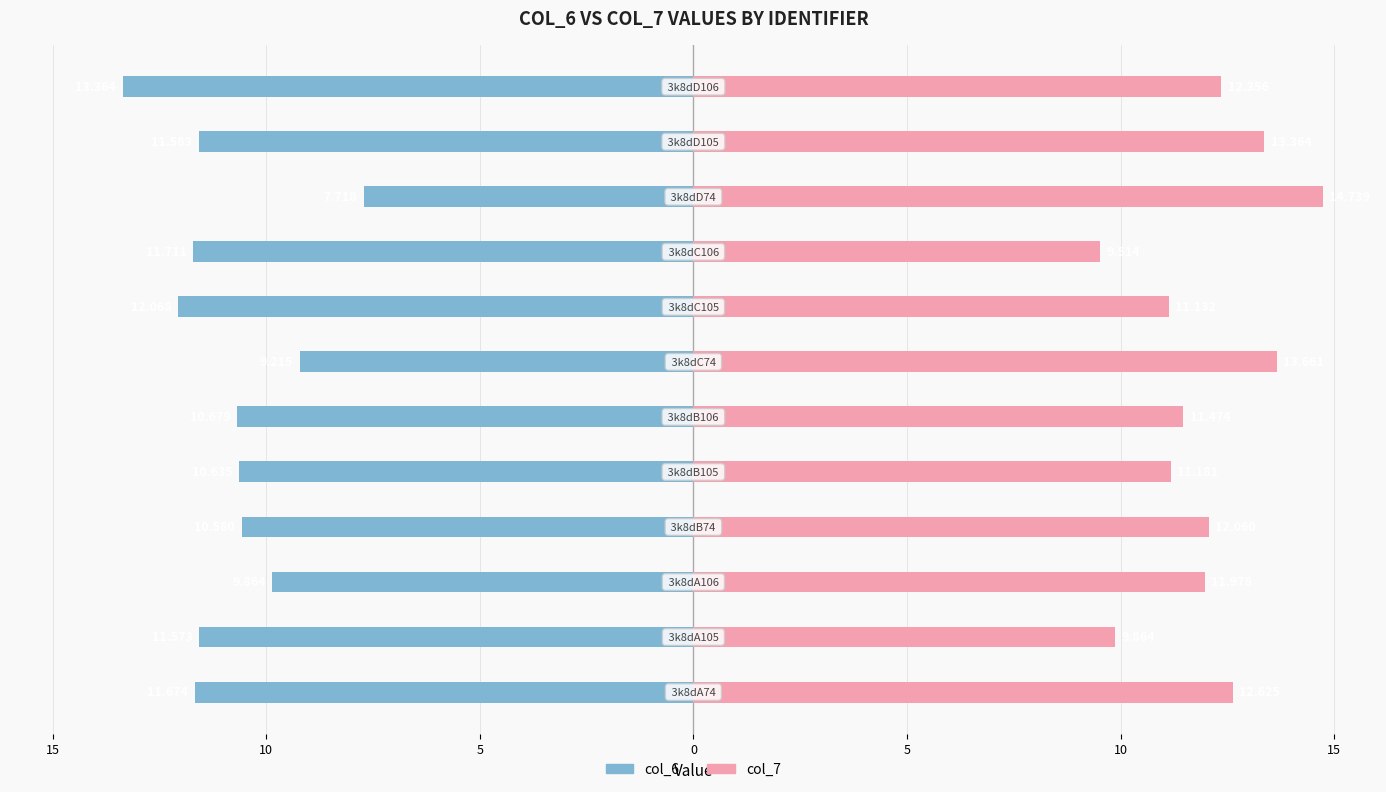

What is the difference between the maximum and minimum values in the col_7 series?

5.2